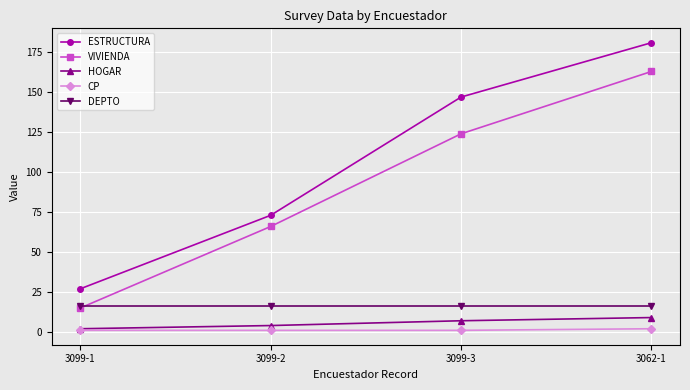

Where is VIVIENDA nearest to the value 89?

3099-2